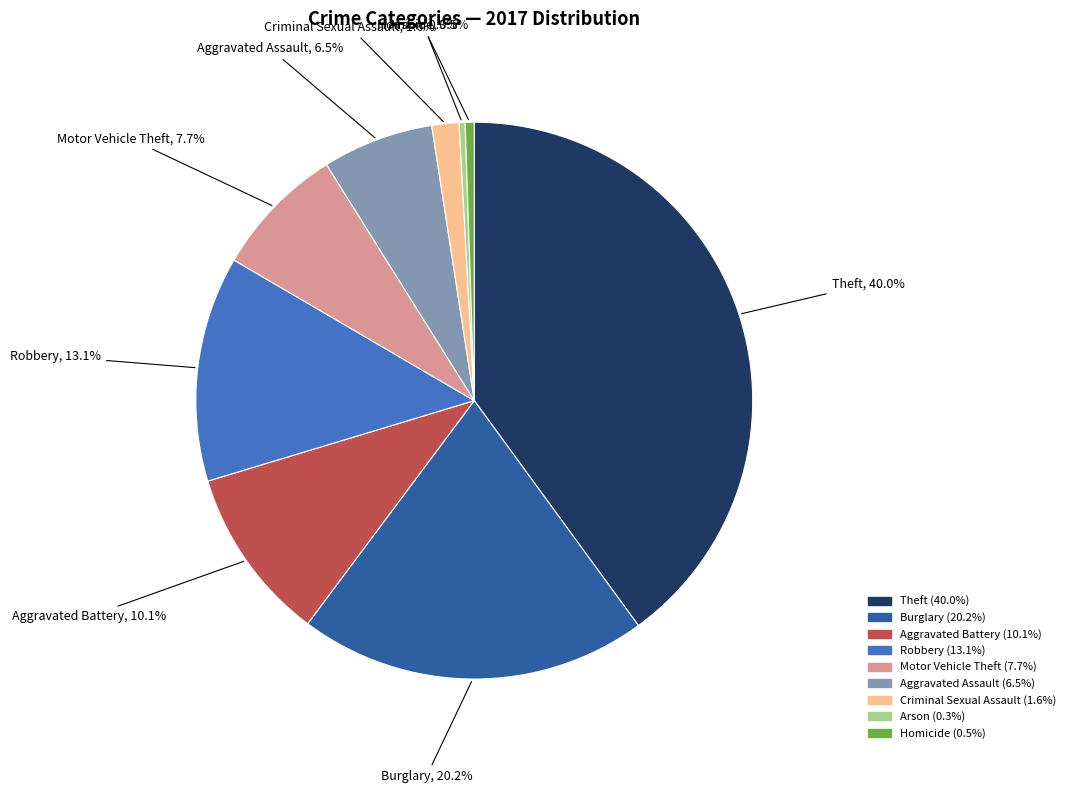

True or false: Burglary accounts for 20% of the total.

True